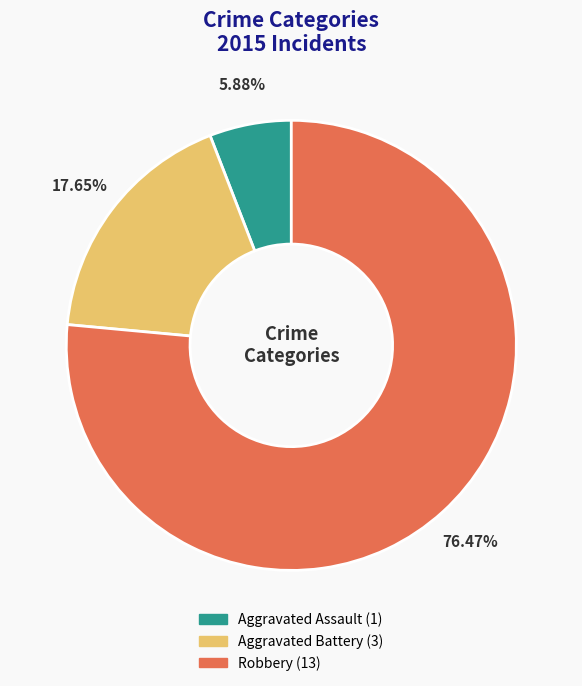

What percentage is the Robbery slice, to the nearest percent?

76%